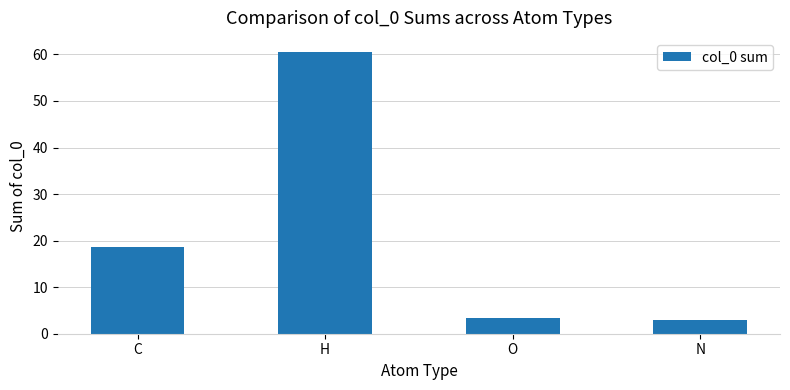

What is the sum of all values?

85.5